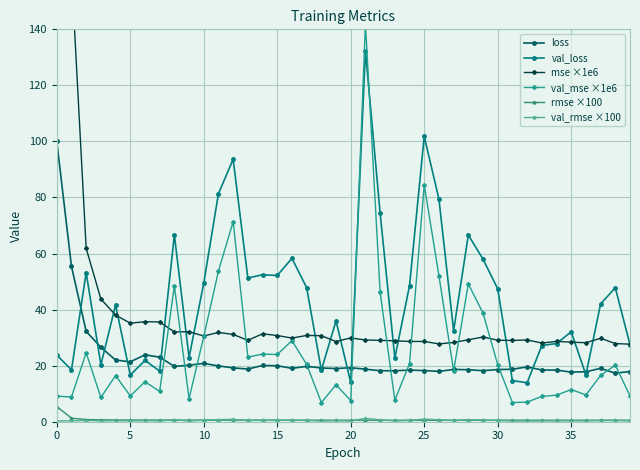

True or false: val_rmse ×100 and val_loss intersect in this chart.

False